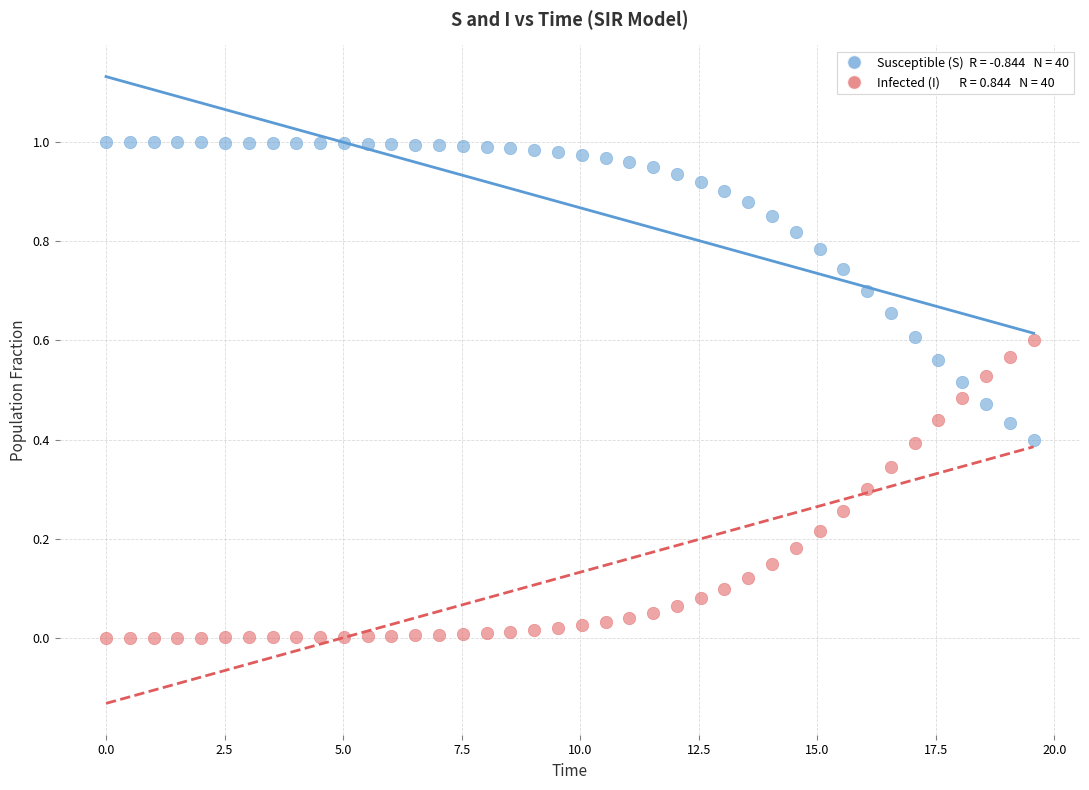

Across all data points, what is the range of X values (max minus min)?

19.6